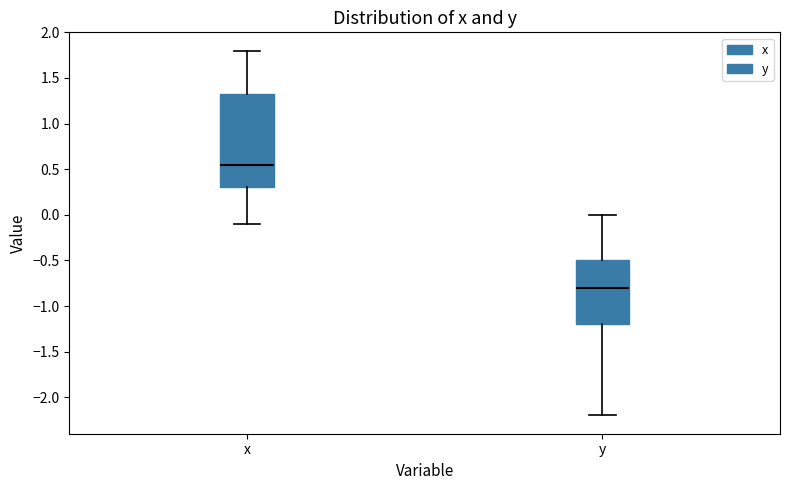

Which box's median line is the highest?

x